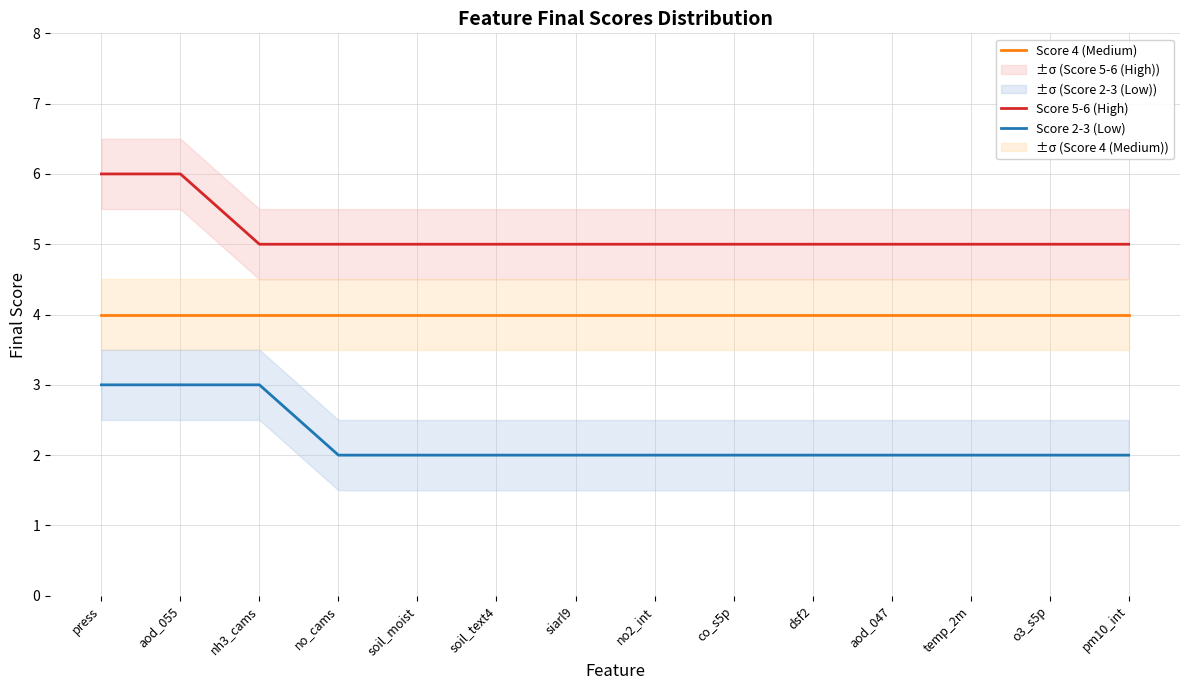

Reading left to right, transcribe all the data shown in this chart.

Score 5-6 (High): press=6	aod_055=6	nh3_cams=5	no_cams=5	soil_moist=5	soil_text4=5	siarl9=5	no2_int=5	co_s5p=5	dsf2=5	aod_047=5	temp_2m=5	o3_s5p=5	pm10_int=5
Score 4 (Medium): press=4	aod_055=4	nh3_cams=4	no_cams=4	soil_moist=4	soil_text4=4	siarl9=4	no2_int=4	co_s5p=4	dsf2=4	aod_047=4	temp_2m=4	o3_s5p=4	pm10_int=4
Score 2-3 (Low): press=3	aod_055=3	nh3_cams=3	no_cams=2	soil_moist=2	soil_text4=2	siarl9=2	no2_int=2	co_s5p=2	dsf2=2	aod_047=2	temp_2m=2	o3_s5p=2	pm10_int=2